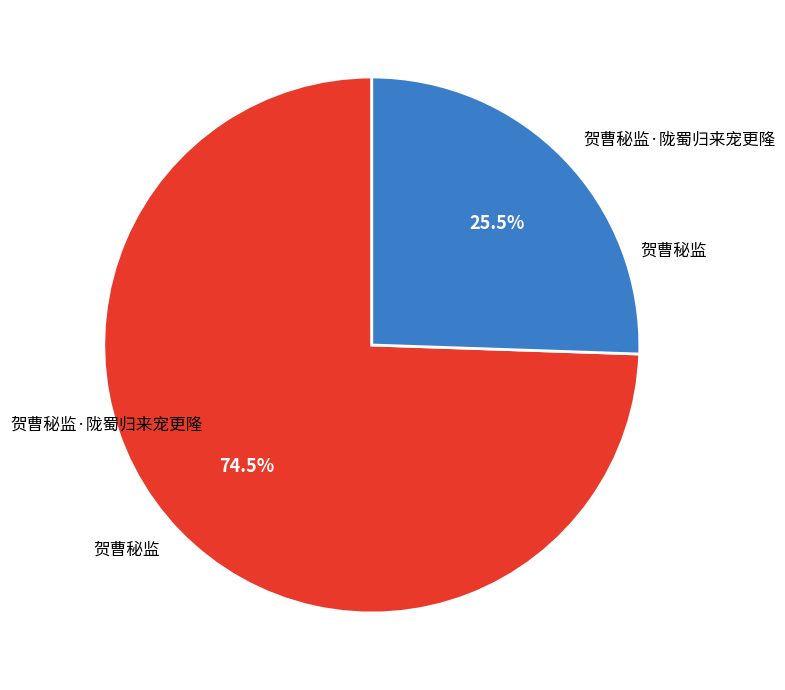

What is the largest slice in the pie chart?

贺曹秘监